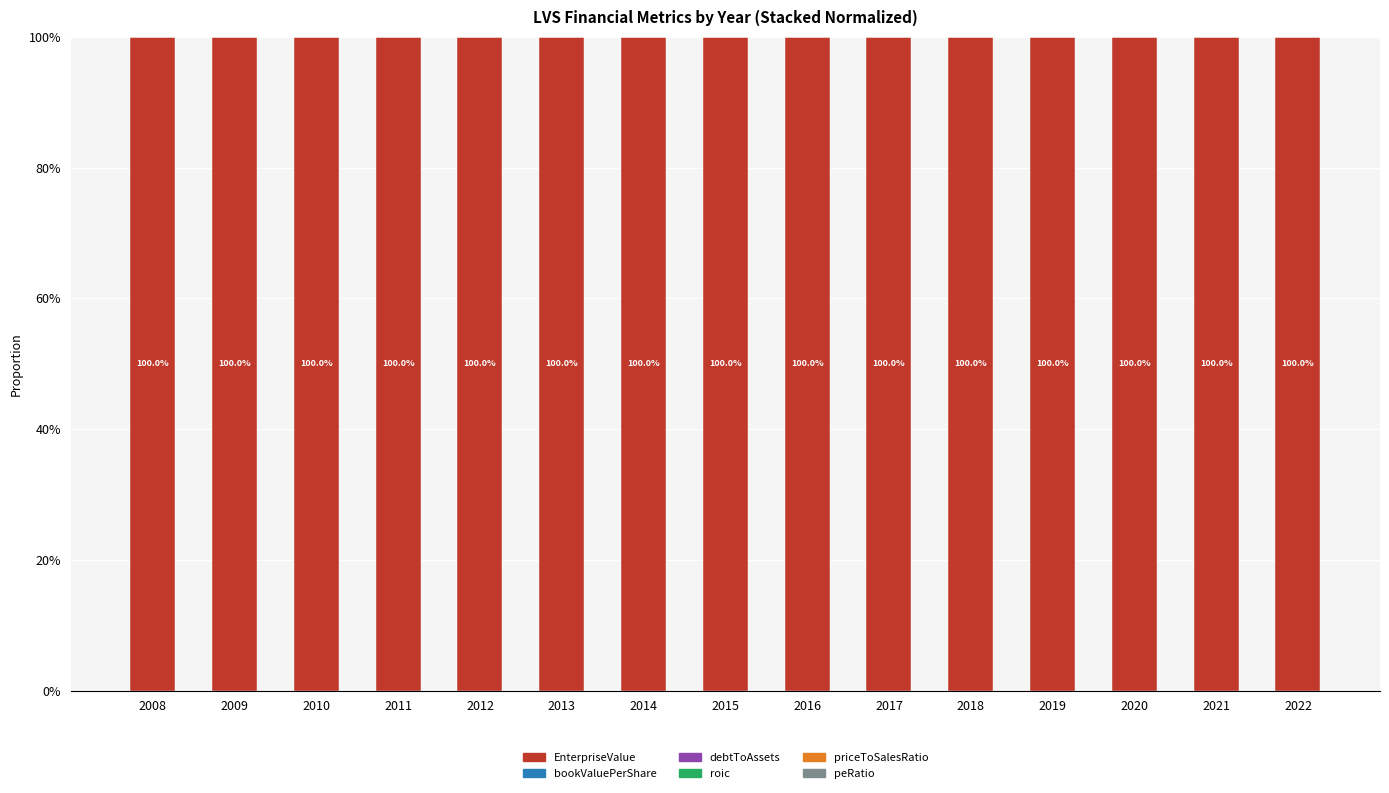

Does the chart contain stacked bars?

Yes